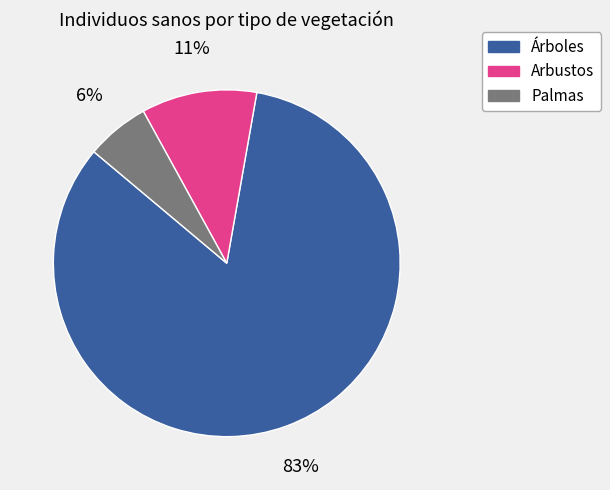

Which slice is the largest?

Árboles